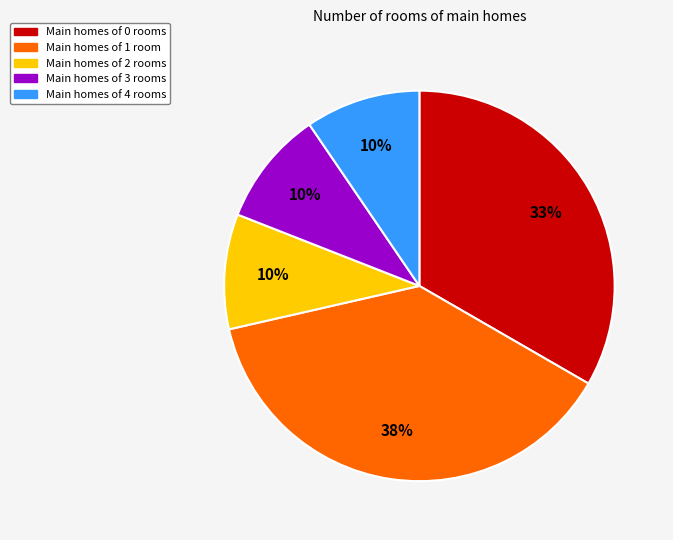

Count the number of slices in the pie.

5